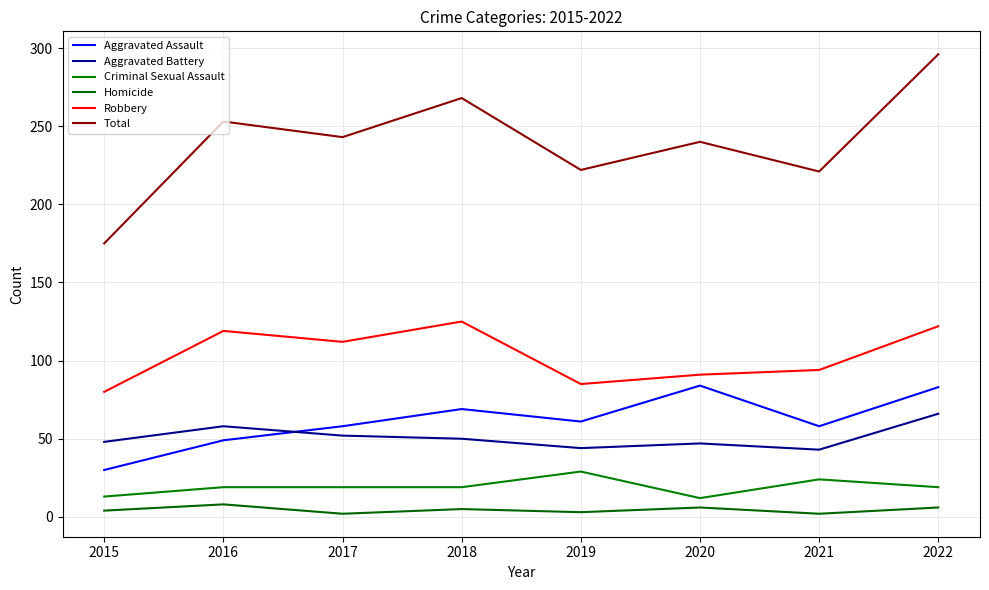

How many lines are shown in the chart?

6